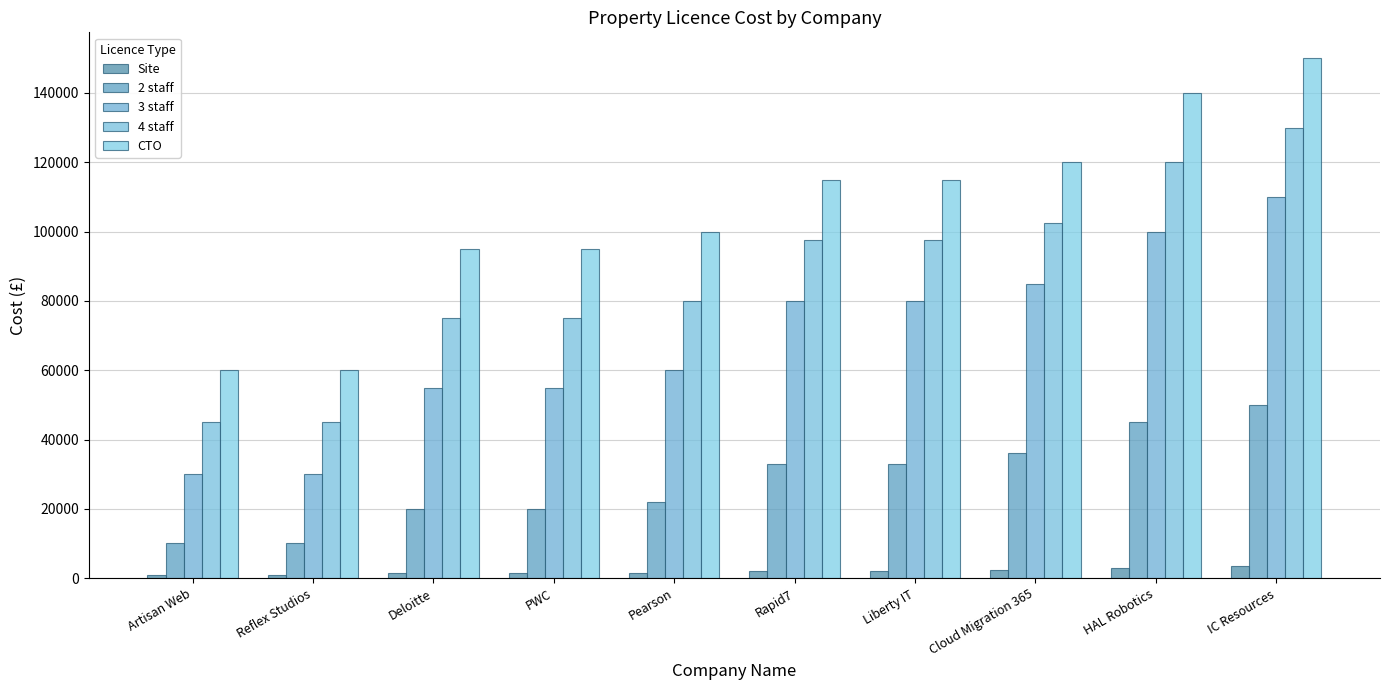

What is the average value of the 3 staff series?

68500